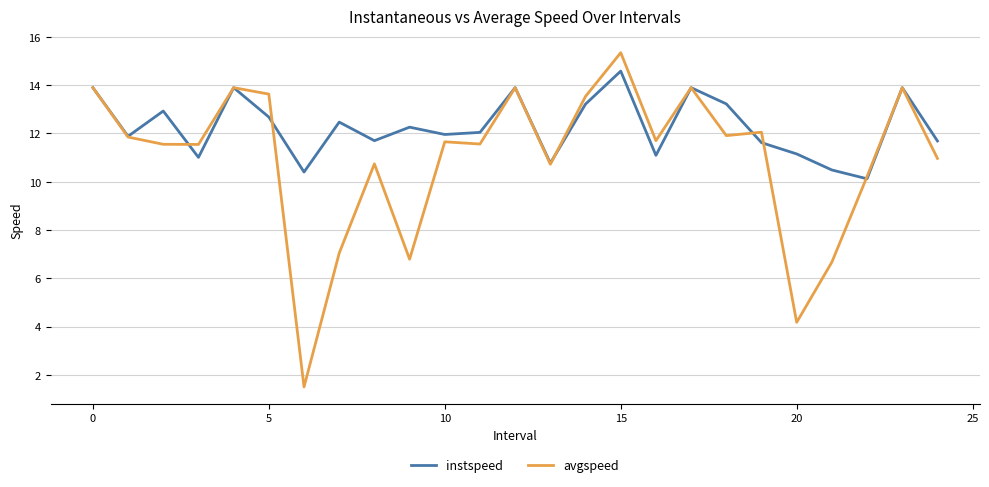

Which series has the largest range (max minus min)?

avgspeed